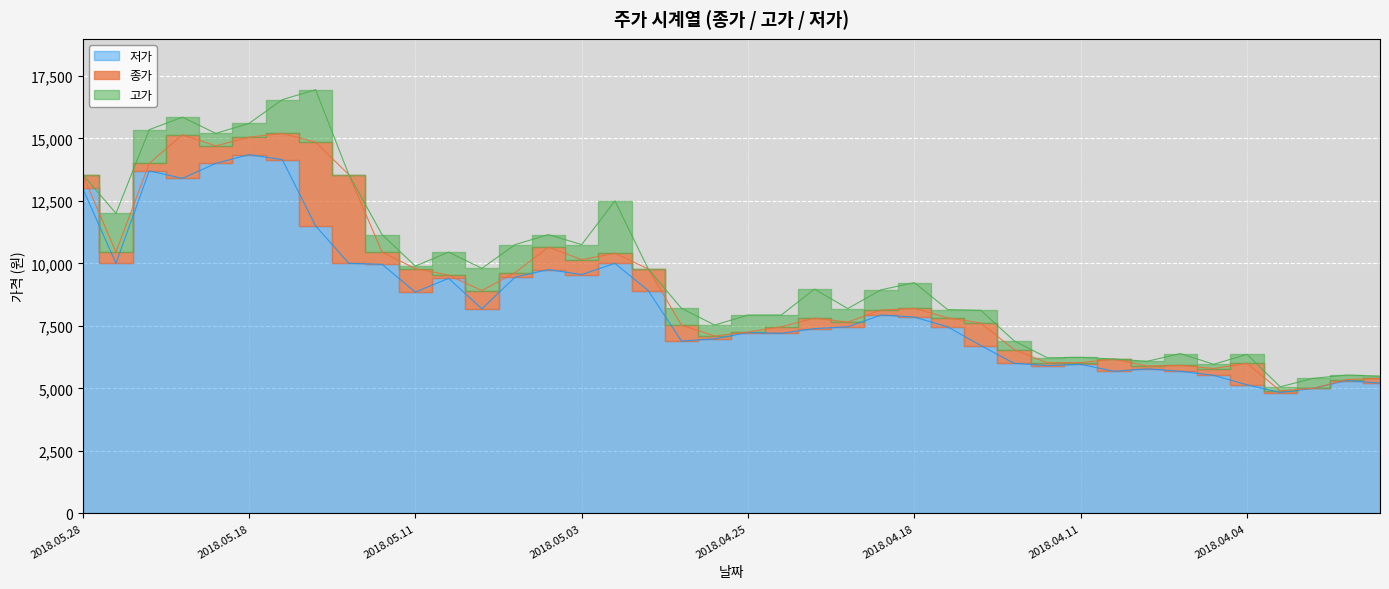

Rank the series by their average value, from lowest to highest.

저가, 종가, 고가